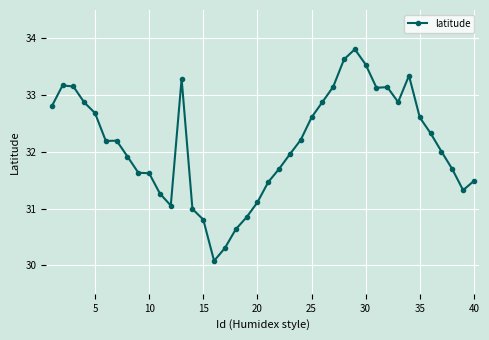

What is the smallest value displayed?

30.1